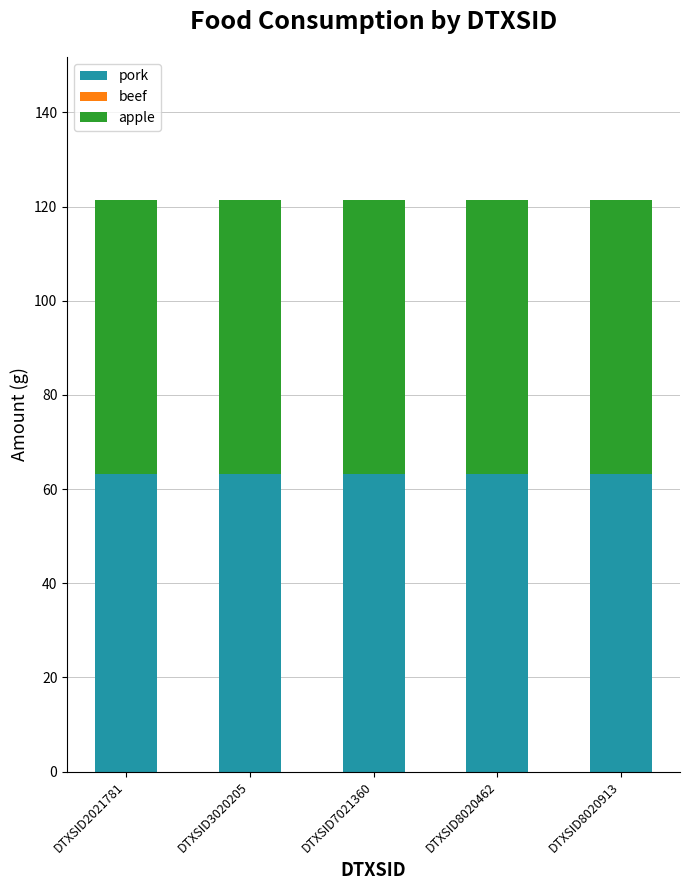

Are the bars horizontal?

No